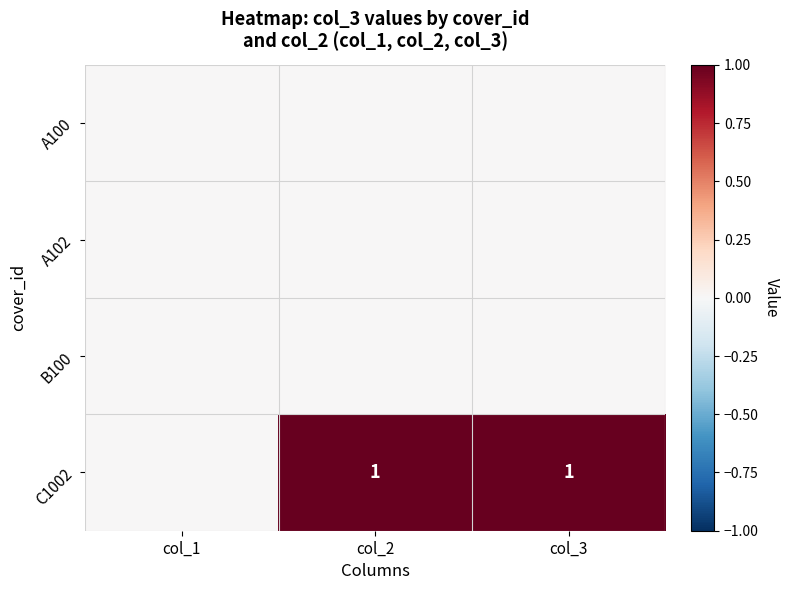

Is it true that C1002 equals 1 at col_3?

True